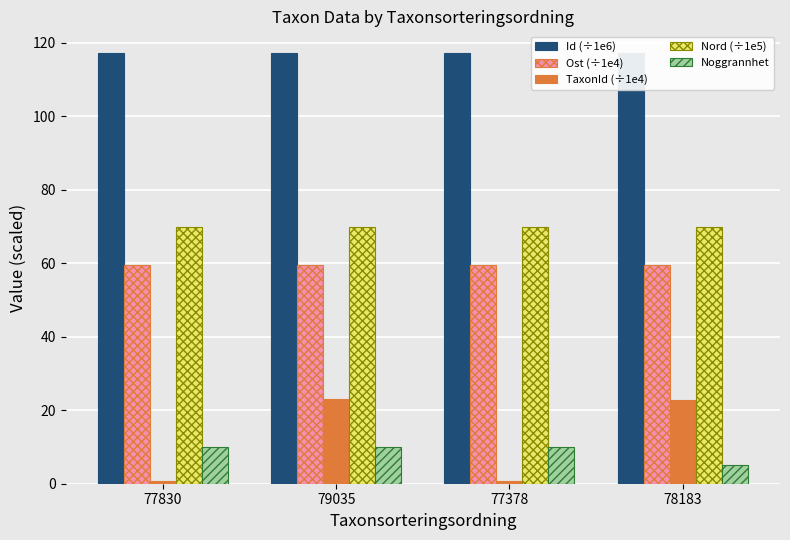

What is the label of the 2nd bar from the right?

77378